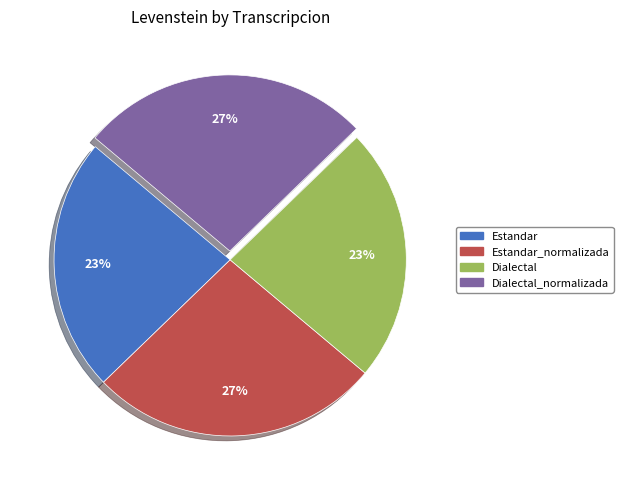

Which has a higher value, Estandar_normalizada or Dialectal?

Estandar_normalizada